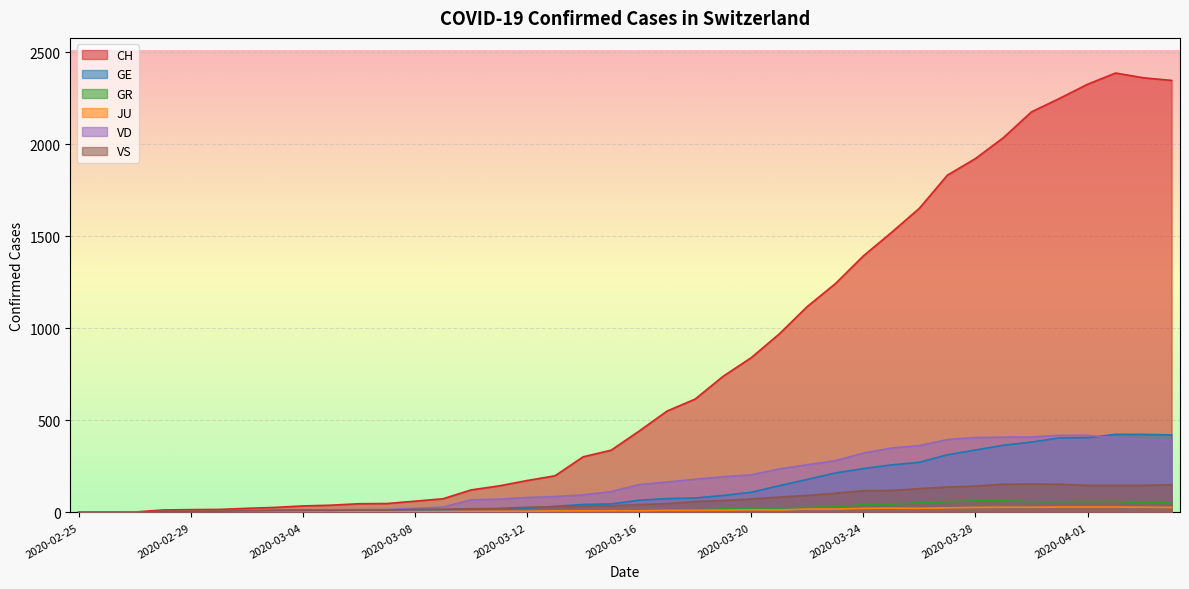

Reading right to left, transcribe all the data shown in this chart.

CH: 2020-04-04=2348	2020-04-03=2362	2020-04-02=2388	2020-04-01=2327	2020-03-31=2250	2020-03-30=2177	2020-03-29=2037	2020-03-28=1923	2020-03-27=1833	2020-03-26=1653	2020-03-25=1521	2020-03-24=1394	2020-03-23=1243	2020-03-22=1119	2020-03-21=970	2020-03-20=841	2020-03-19=740	2020-03-18=616	2020-03-17=551	2020-03-16=442	2020-03-15=338	2020-03-14=302	2020-03-13=199	2020-03-12=173	2020-03-11=144	2020-03-10=122	2020-03-09=74	2020-03-08=61	2020-03-07=48	2020-03-06=47	2020-03-05=39	2020-03-04=35	2020-03-03=27	2020-03-02=22	2020-03-01=16	2020-02-29=15	2020-02-28=13	2020-02-27=2	2020-02-26=1	2020-02-25=0
GE: 2020-04-04=421	2020-04-03=424	2020-04-02=424	2020-04-01=406	2020-03-31=405	2020-03-30=382	2020-03-29=365	2020-03-28=339	2020-03-27=313	2020-03-26=272	2020-03-25=258	2020-03-24=238	2020-03-23=214	2020-03-22=179	2020-03-21=145	2020-03-20=109	2020-03-19=92	2020-03-18=78	2020-03-17=75	2020-03-16=66	2020-03-15=46	2020-03-14=43	2020-03-13=33	2020-03-12=23	2020-03-11=20	2020-03-10=18	2020-03-09=13	2020-03-08=9	2020-03-07=7	2020-03-06=7	2020-03-05=5	2020-03-04=4	2020-03-03=4	2020-03-02=3	2020-03-01=3	2020-02-29=3	2020-02-28=2	2020-02-27=1	2020-02-26=1	2020-02-25=0
GR: 2020-04-04=52	2020-04-03=51	2020-04-02=60	2020-04-01=59	2020-03-31=58	2020-03-30=58	2020-03-29=63	2020-03-28=63	2020-03-27=58	2020-03-26=52	2020-03-25=45	2020-03-24=43	2020-03-23=29	2020-03-22=27	2020-03-21=24	2020-03-20=24	2020-03-19=18	2020-03-18=13	2020-03-17=9	2020-03-16=9	2020-03-15=0	2020-03-14=6	2020-03-13=0	2020-03-12=0	2020-03-11=0	2020-03-10=0	2020-03-09=0	2020-03-08=0	2020-03-07=0	2020-03-06=0	2020-03-05=0	2020-03-04=0	2020-03-03=0	2020-03-02=0	2020-03-01=0	2020-02-29=0	2020-02-28=0	2020-02-27=0	2020-02-26=0	2020-02-25=0
JU: 2020-04-04=27	2020-04-03=28	2020-04-02=29	2020-04-01=29	2020-03-31=29	2020-03-30=28	2020-03-29=28	2020-03-28=27	2020-03-27=25	2020-03-26=22	2020-03-25=23	2020-03-24=22	2020-03-23=18	2020-03-22=18	2020-03-21=13	2020-03-20=14	2020-03-19=12	2020-03-18=11	2020-03-17=11	2020-03-16=9	2020-03-15=9	2020-03-14=8	2020-03-13=8	2020-03-12=6	2020-03-11=6	2020-03-10=5	2020-03-09=5	2020-03-08=5	2020-03-07=5	2020-03-06=5	2020-03-05=2	2020-03-04=1	2020-03-03=1	2020-03-02=1	2020-03-01=1	2020-02-29=1	2020-02-28=1	2020-02-27=1	2020-02-26=0	2020-02-25=0
VD: 2020-04-04=392	2020-04-03=394	2020-04-02=405	2020-04-01=419	2020-03-31=419	2020-03-30=410	2020-03-29=409	2020-03-28=407	2020-03-27=396	2020-03-26=363	2020-03-25=350	2020-03-24=322	2020-03-23=281	2020-03-22=259	2020-03-21=236	2020-03-20=204	2020-03-19=194	2020-03-18=180	2020-03-17=165	2020-03-16=151	2020-03-15=113	2020-03-14=95	2020-03-13=86	2020-03-12=81	2020-03-11=72	2020-03-10=68	2020-03-09=29	2020-03-08=22	2020-03-07=16	2020-03-06=15	2020-03-05=14	2020-03-04=11	2020-03-03=8	2020-03-02=6	2020-03-01=4	2020-02-29=4	2020-02-28=4	2020-02-27=0	2020-02-26=0	2020-02-25=0
VS: 2020-04-04=150	2020-04-03=147	2020-04-02=147	2020-04-01=147	2020-03-31=153	2020-03-30=154	2020-03-29=153	2020-03-28=143	2020-03-27=138	2020-03-26=129	2020-03-25=119	2020-03-24=118	2020-03-23=104	2020-03-22=92	2020-03-21=83	2020-03-20=73	2020-03-19=64	2020-03-18=59	2020-03-17=47	2020-03-16=42	2020-03-15=36	2020-03-14=34	2020-03-13=30	2020-03-12=28	2020-03-11=21	2020-03-10=20	2020-03-09=17	2020-03-08=16	2020-03-07=12	2020-03-06=12	2020-03-05=11	2020-03-04=13	2020-03-03=12	2020-03-02=10	2020-03-01=6	2020-02-29=6	2020-02-28=6	2020-02-27=0	2020-02-26=0	2020-02-25=0